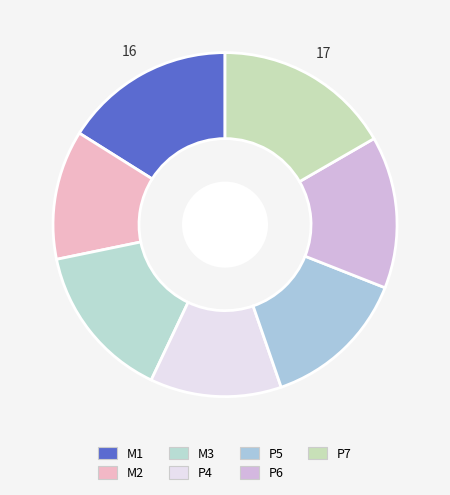

To the nearest percent, what is the difference between the largest and smallest slice percentages?

5%